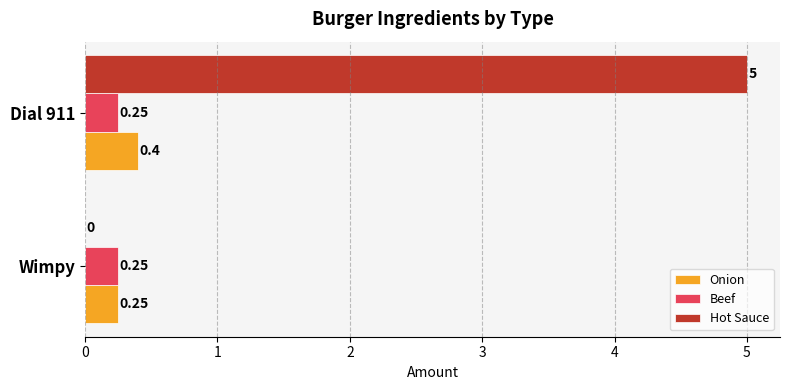

What is the sum of all Onion values?

0.7